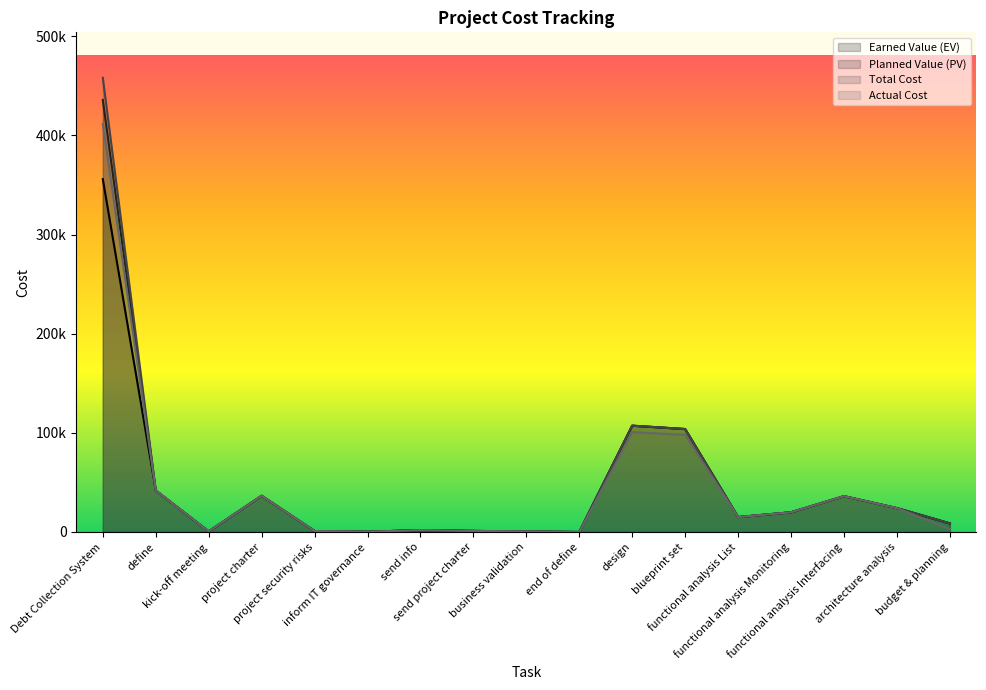

Does the chart have visible grid lines?

No